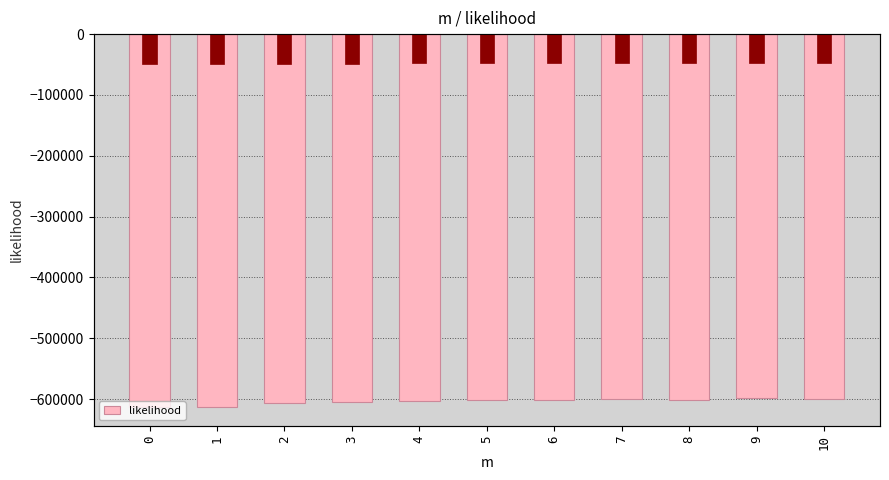

Rank the categories by value from lowest to highest.

0, 1, 2, 3, 4, 8, 5, 6, 10, 7, 9